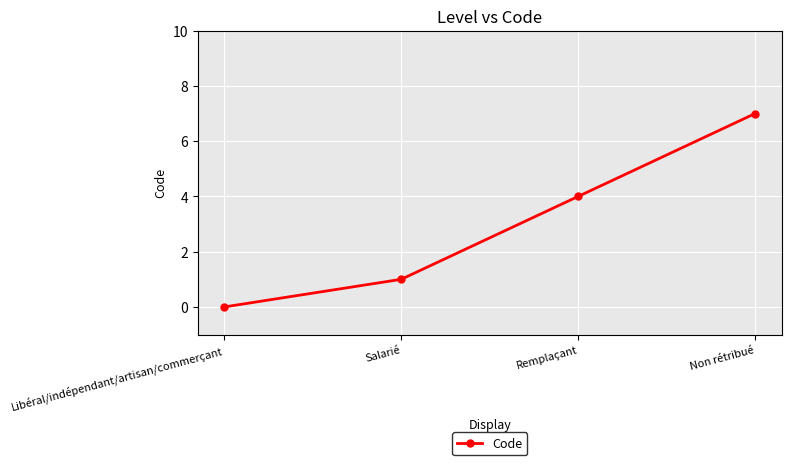

Where is the data nearest to the value 3?

Remplaçant